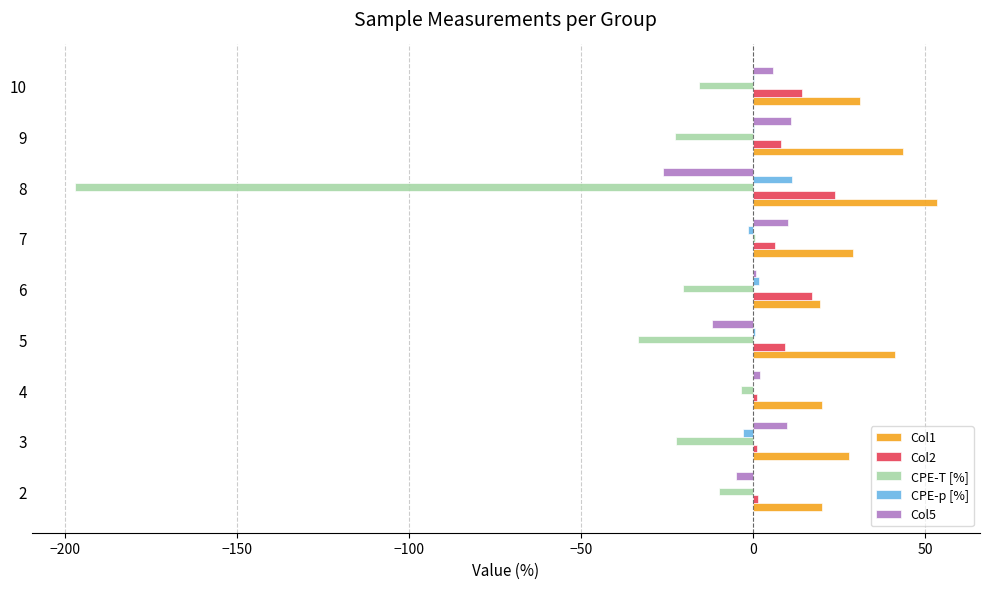

The value of Col1 at 9 is 43.4. True or false?

True